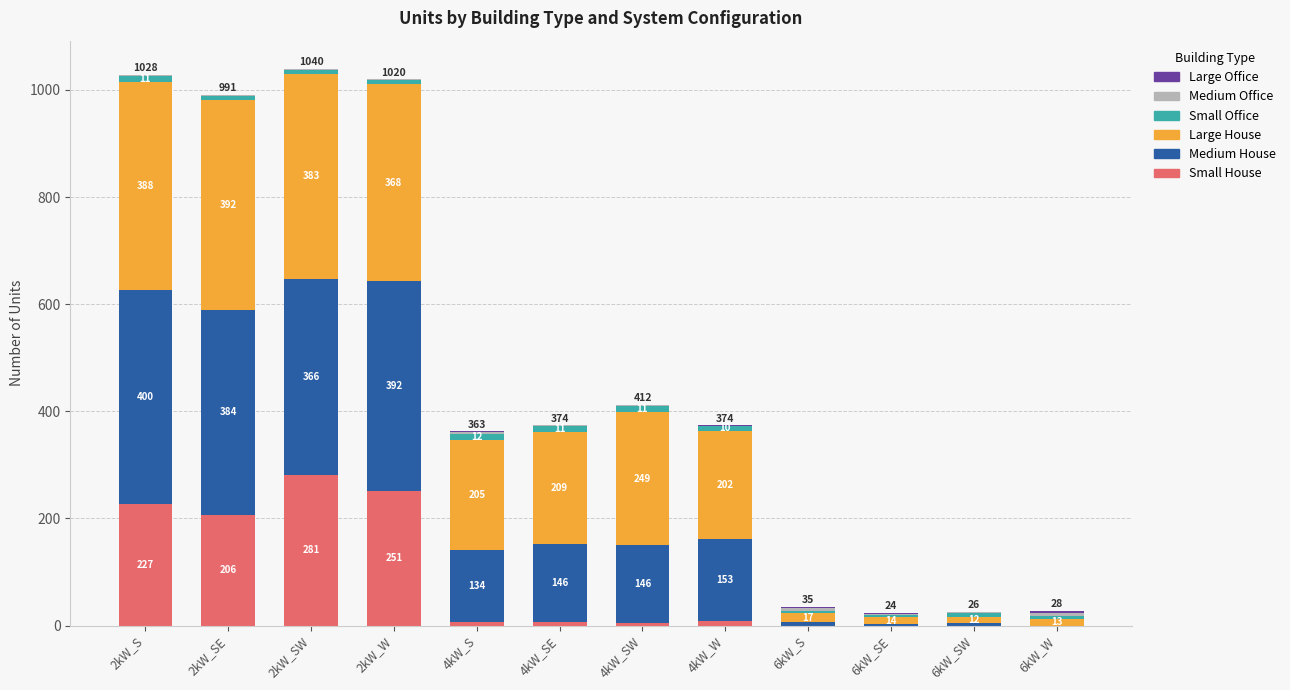

What is the highest value of the Small House series?

281